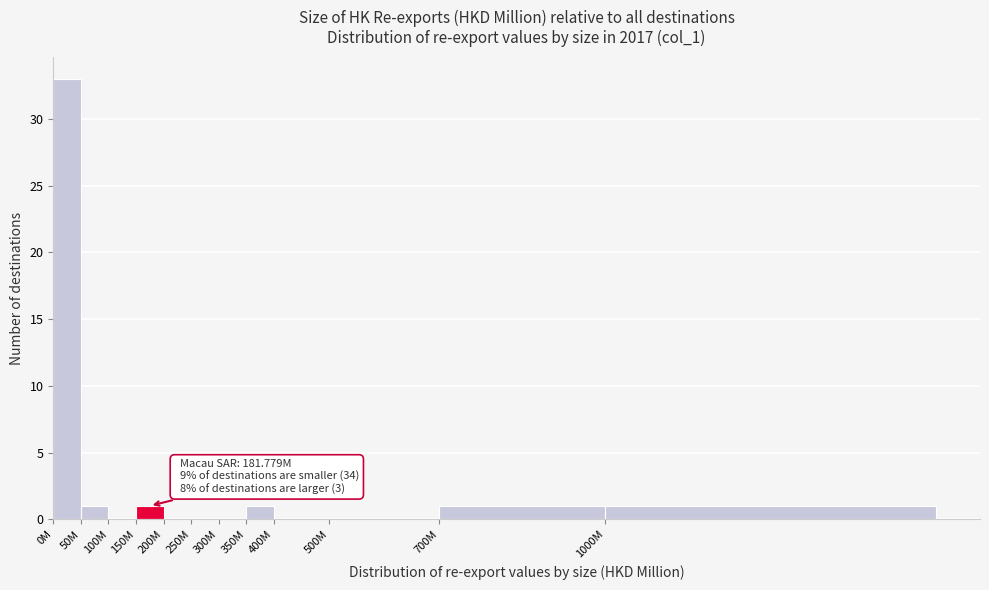

Reading left to right, what are all the values shown in this chart?

0M=33	50M=1	100M=0	150M=1	200M=0	250M=0	300M=0	350M=1	400M=0	500M=0	700M=1	1000M=1